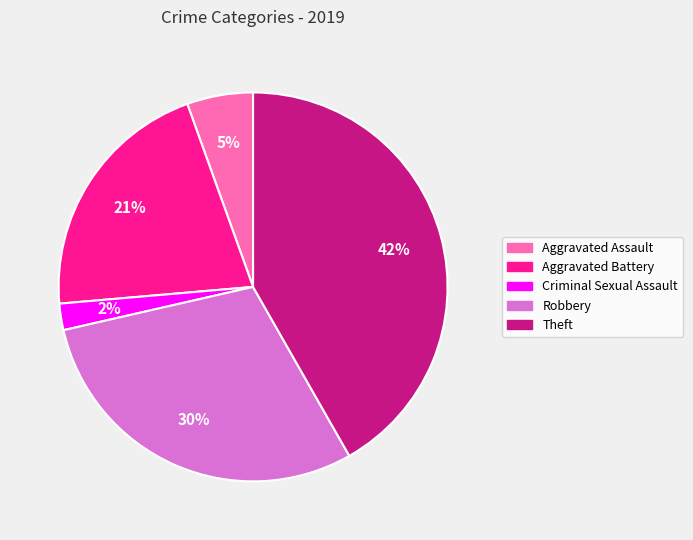

To the nearest percent, what is the difference between the Aggravated Assault and Criminal Sexual Assault slice percentages?

3%